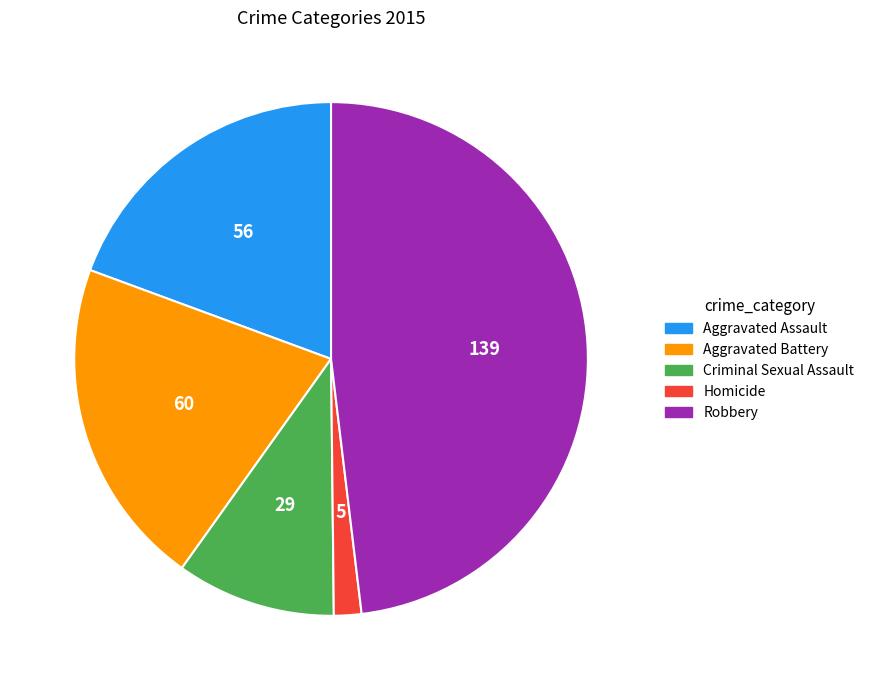

What is the smallest slice in the pie chart?

Homicide